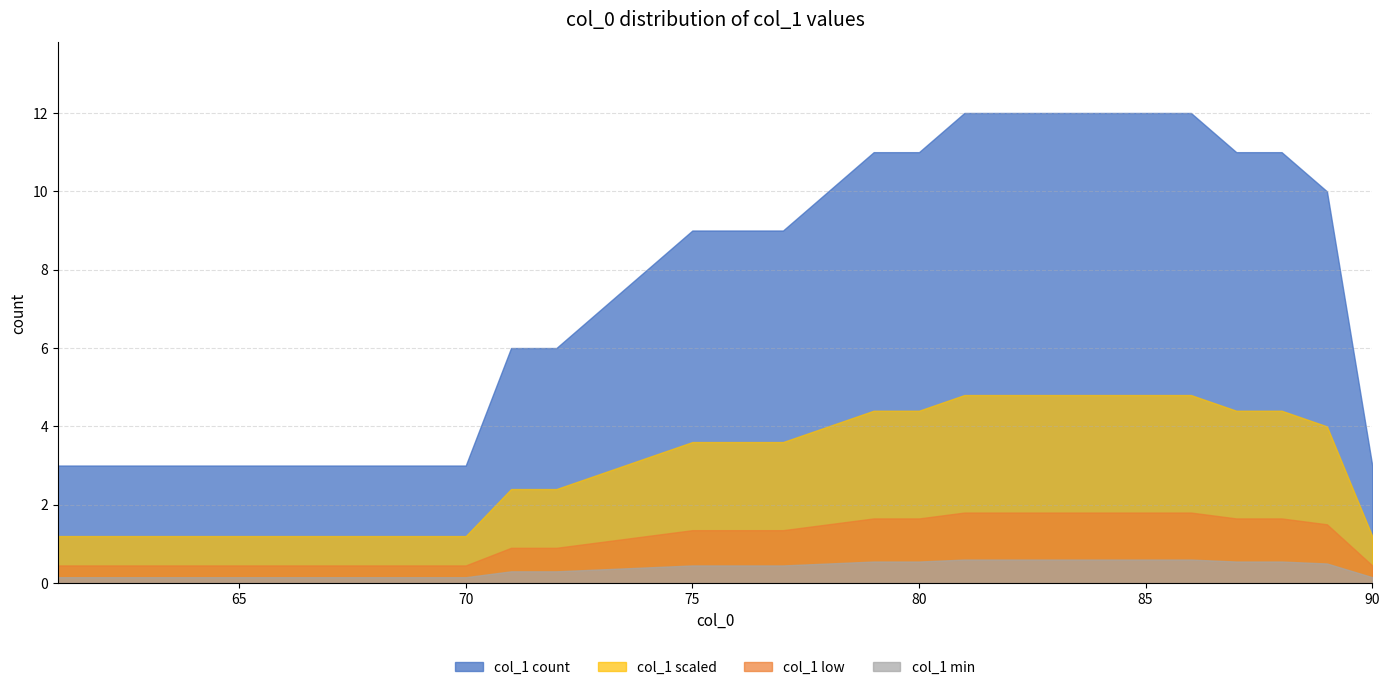

Reading left to right, transcribe all the data shown in this chart.

col_0_values: 61=61	62=62	63=63	64=64	65=65	66=66	67=67	68=68	69=69	70=70	71=71	72=72	73=73	74=74	75=75	76=76	77=77	78=78	79=79	80=80	81=81	82=82	83=83	84=84	85=85	86=86	87=87	88=88	89=89	90=90
count: 61=3	62=3	63=3	64=3	65=3	66=3	67=3	68=3	69=3	70=3	71=6	72=6	73=7	74=8	75=9	76=9	77=9	78=10	79=11	80=11	81=12	82=12	83=12	84=12	85=12	86=12	87=11	88=11	89=10	90=3